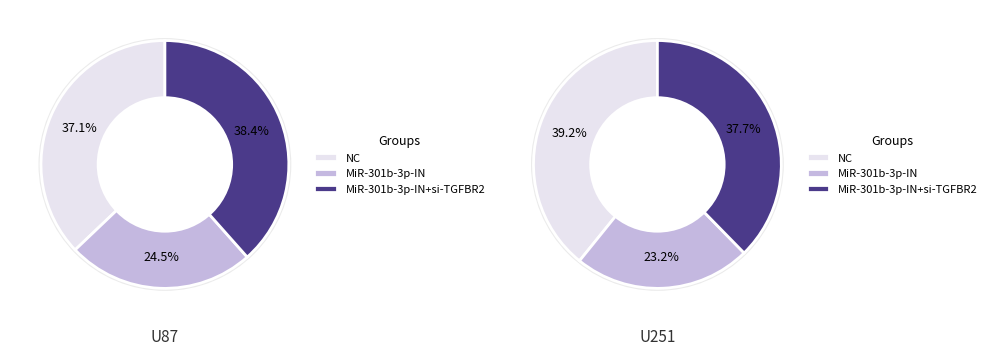

To the nearest percent, what is the combined percentage of U87 and U251?

100%